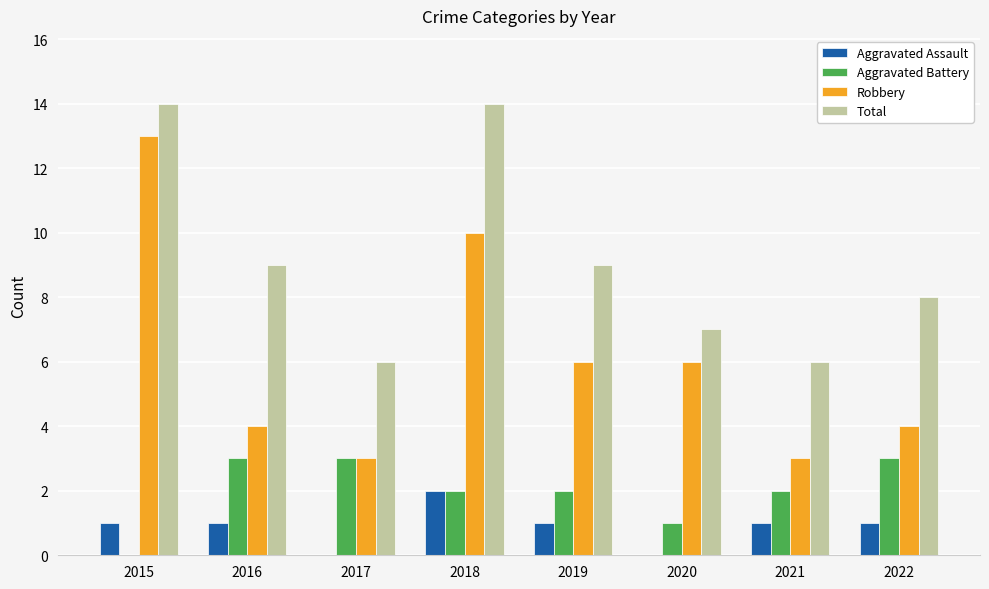

Is it true that Aggravated Assault equals 0 at 2019?

False